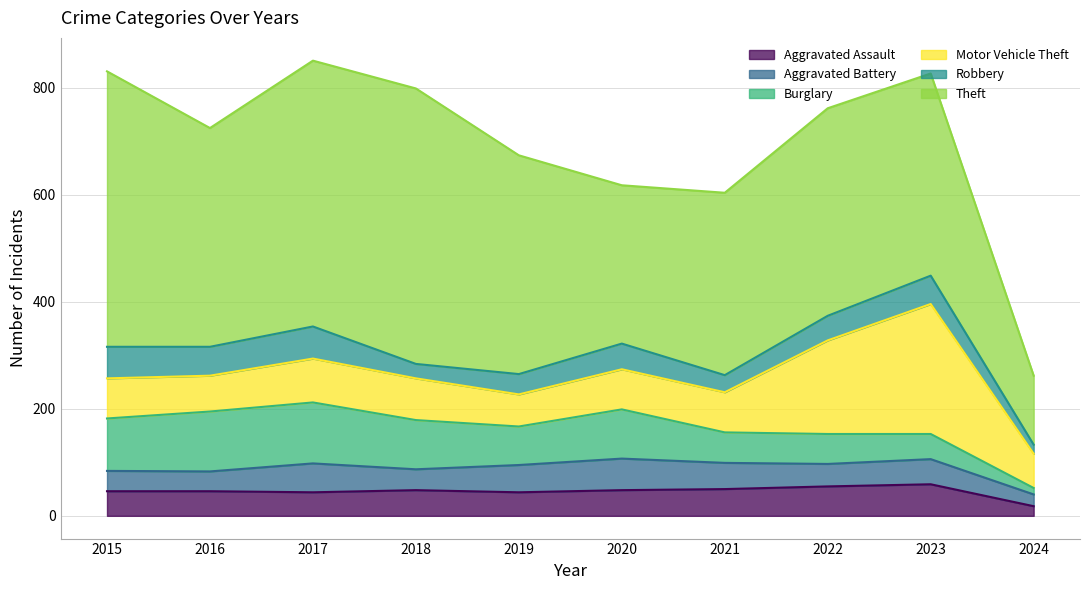

What is the difference between the highest and lowest values at 2016?

372